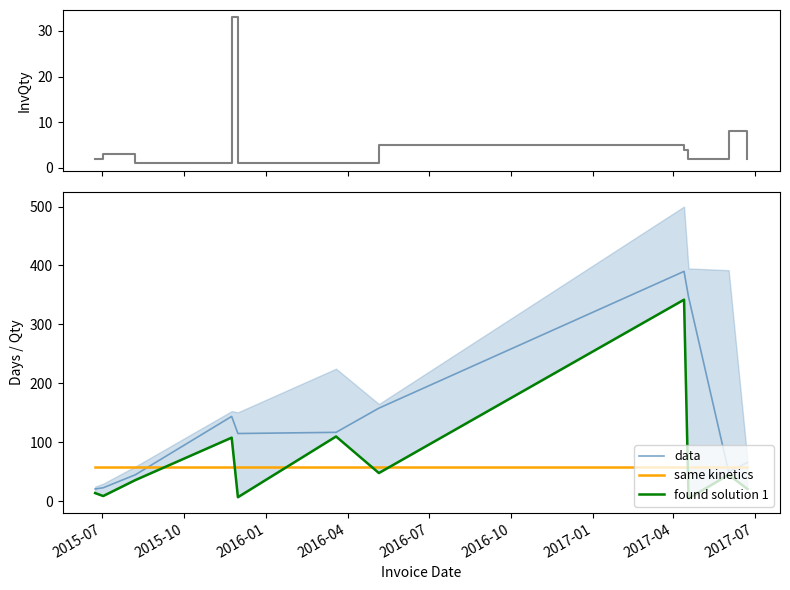

What is the minimum value for data?

21.0